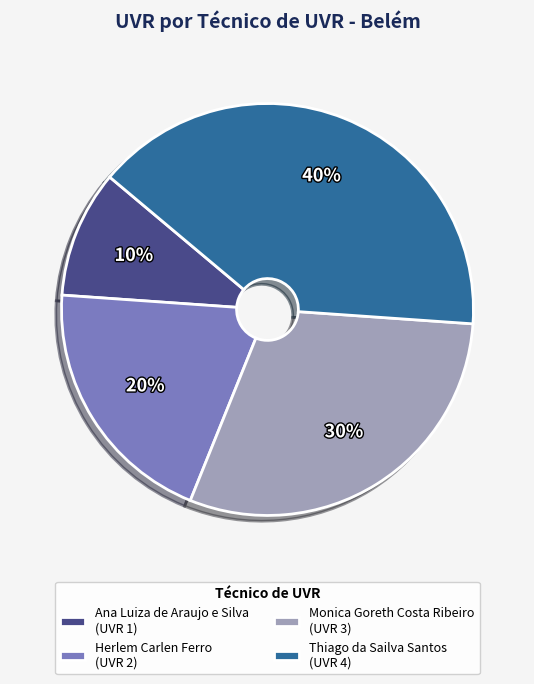

Is there any slice that represents more than half of the pie?

No